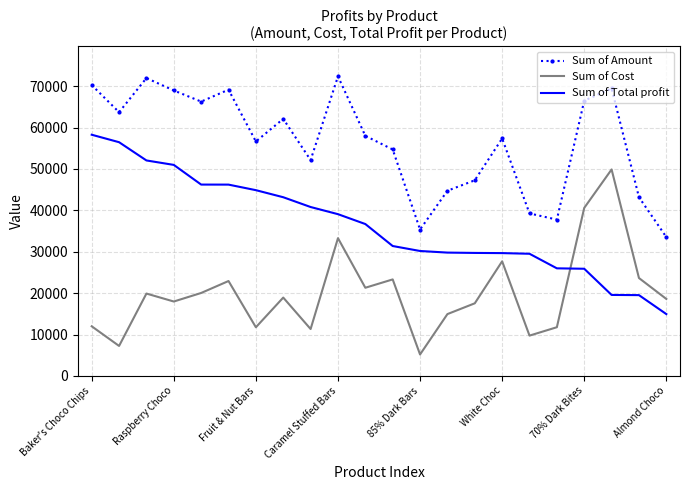

True or false: Sum of Total profit and Sum of Cost cross at least once.

True